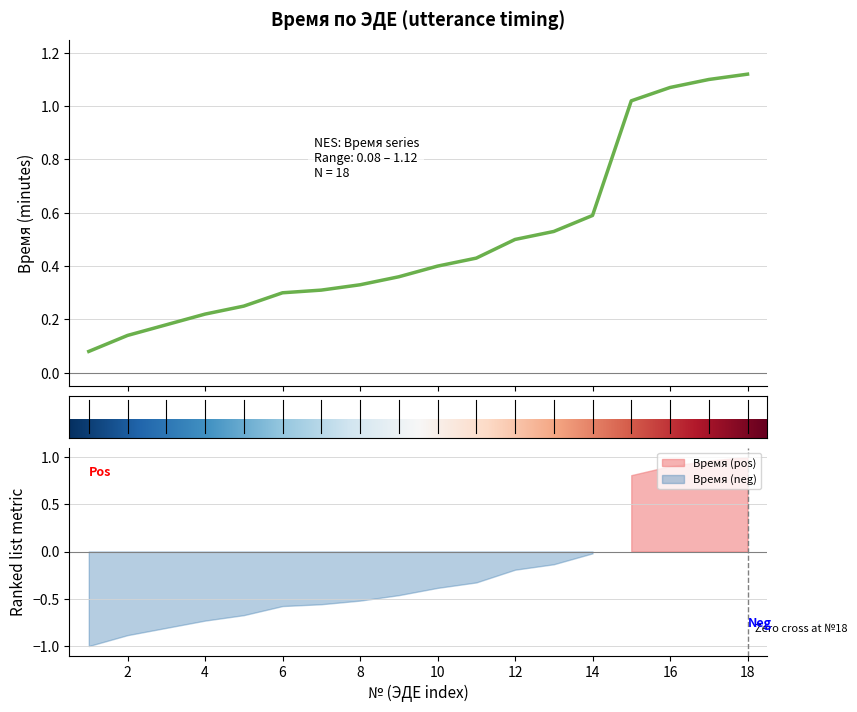

What value does the data have at 16?

1.1